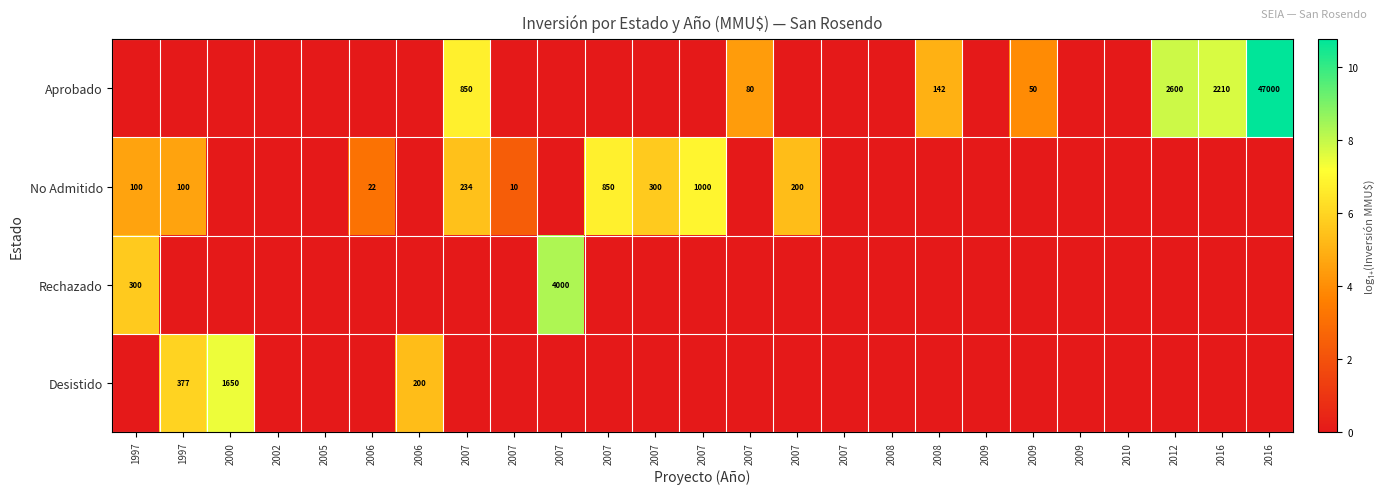

What is the average value of the No Admitido series?

1.8